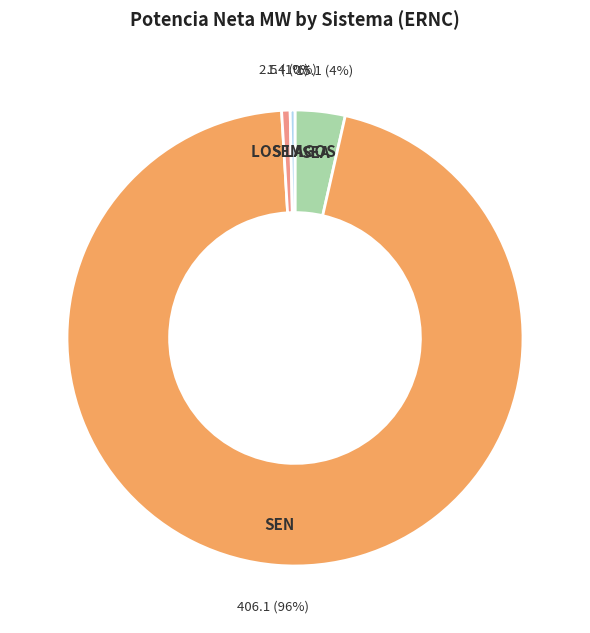

Count the number of slices in the pie.

4